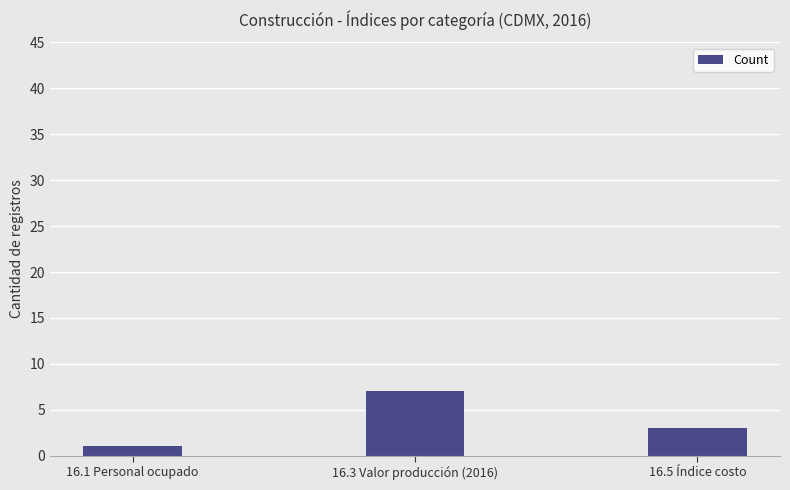

Where is the data nearest to the value 4?

16.5 Índice costo